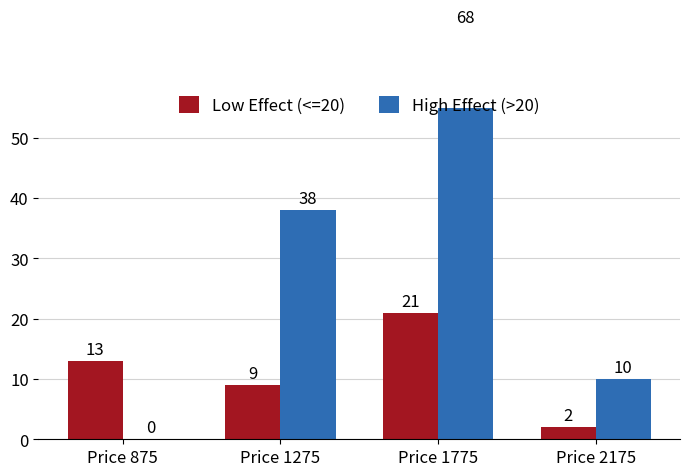

How many distinct data groups are displayed?

2